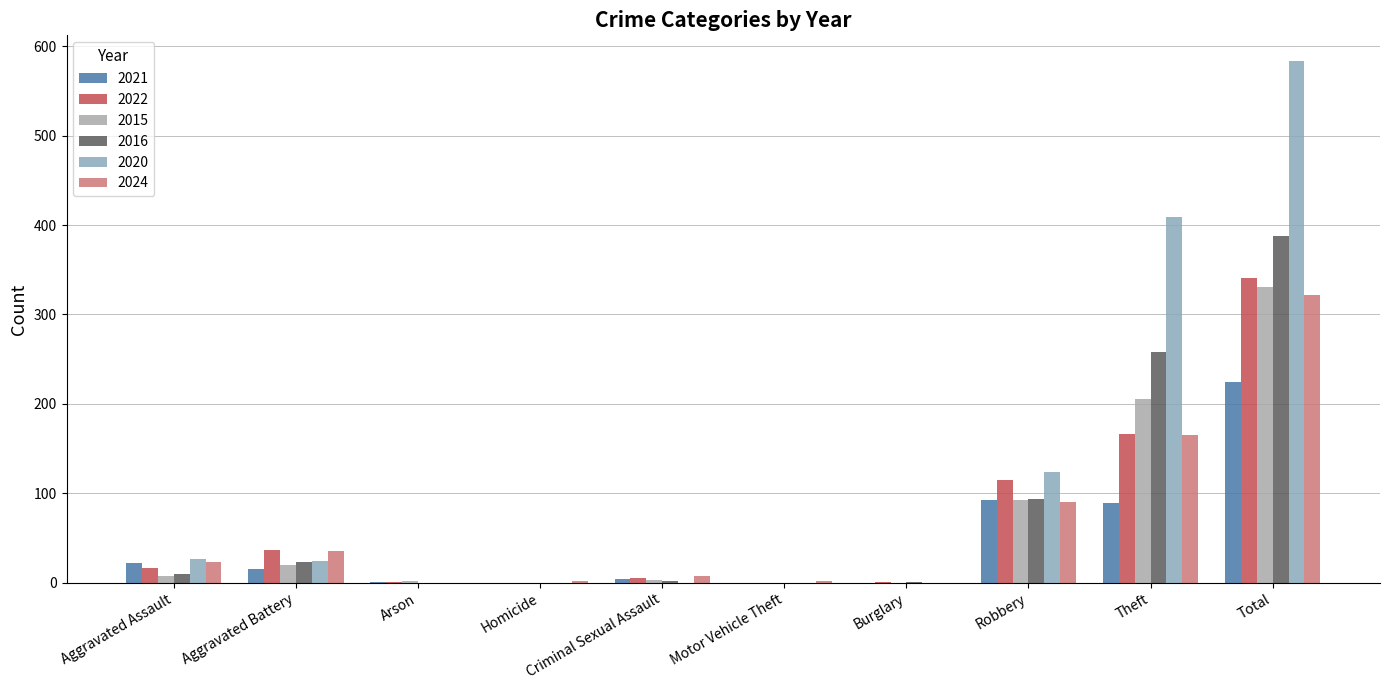

At how many categories does at least one series exceed 353?

2